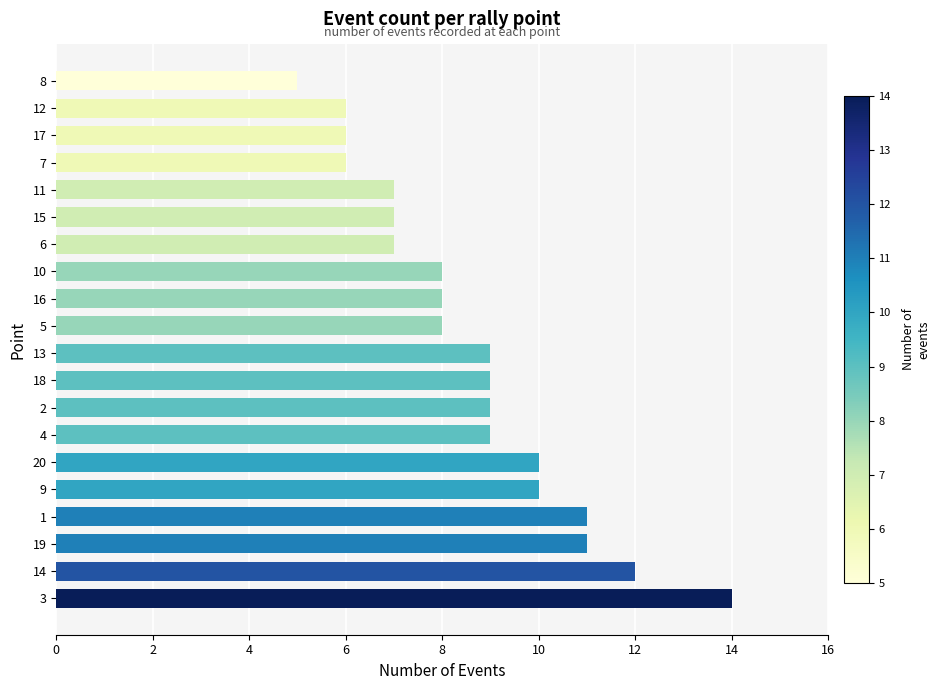

At which category does the chart reach its minimum across all series?

8